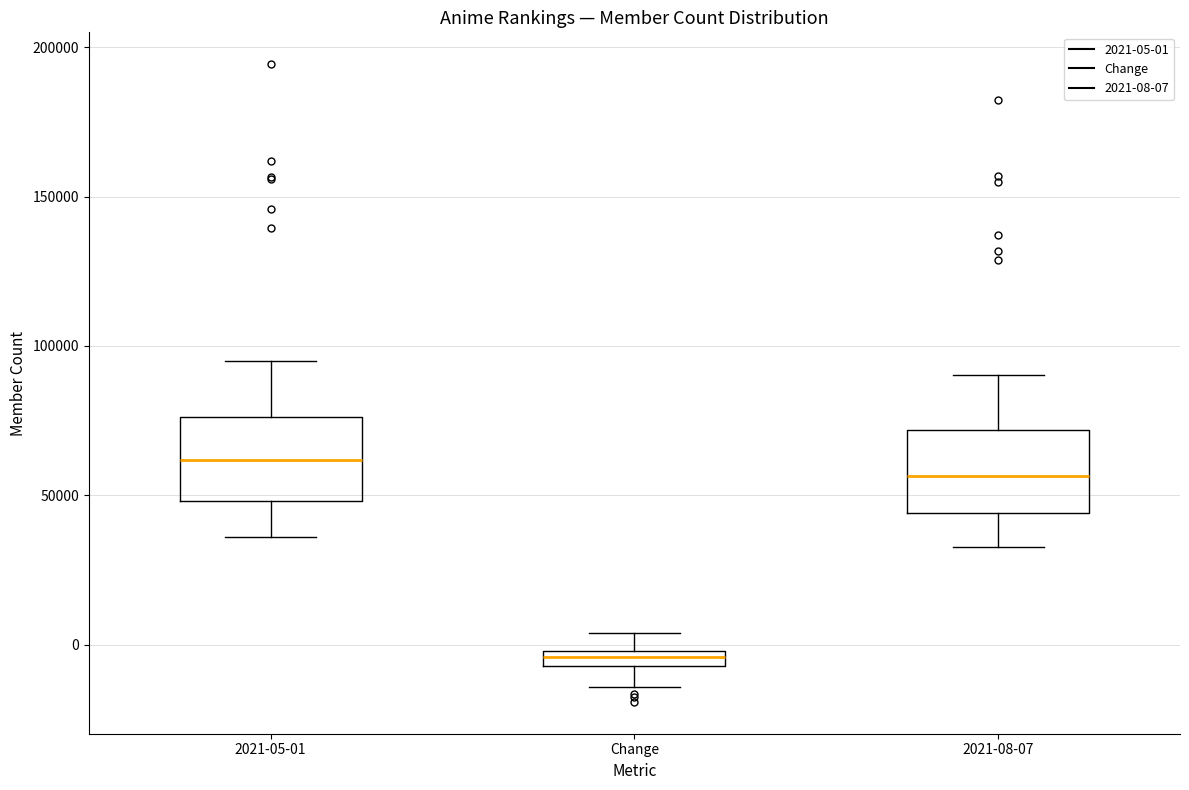

Which box has the highest median line?

2021-05-01